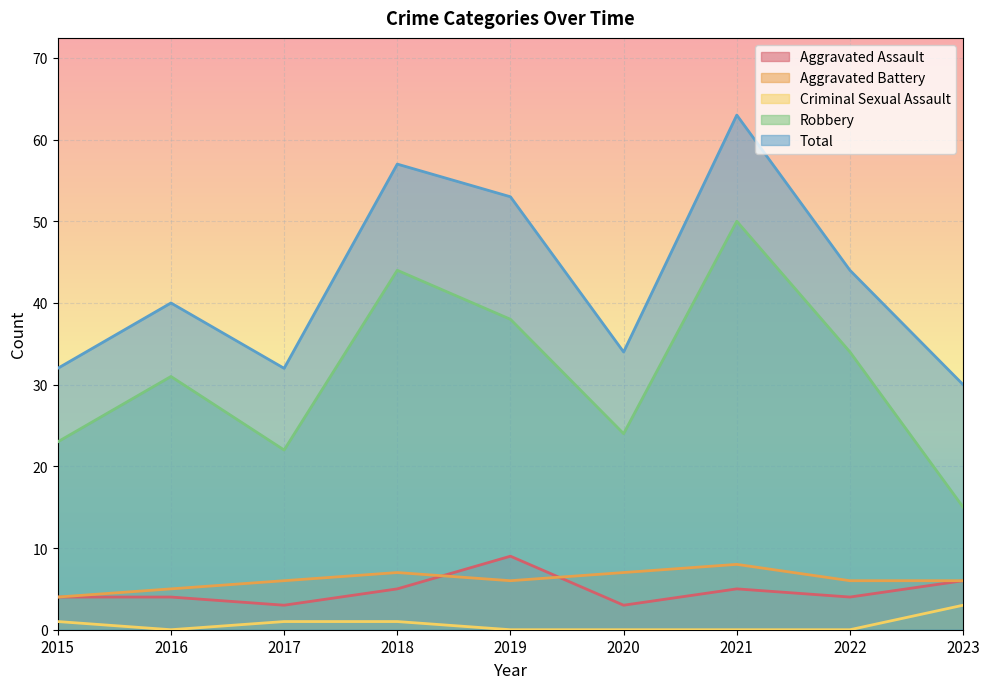

At which label does Total first exceed 40?

2018